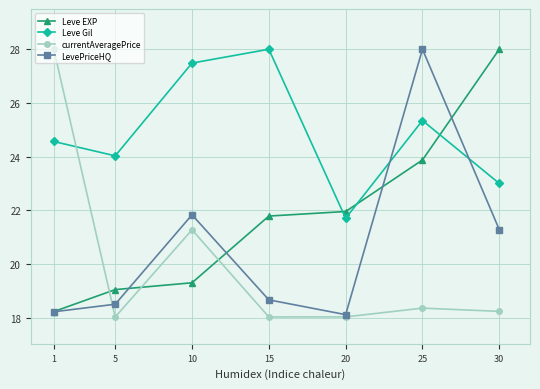

Between which two adjacent categories do Leve Gil and currentAveragePrice first intersect?

1 and 5